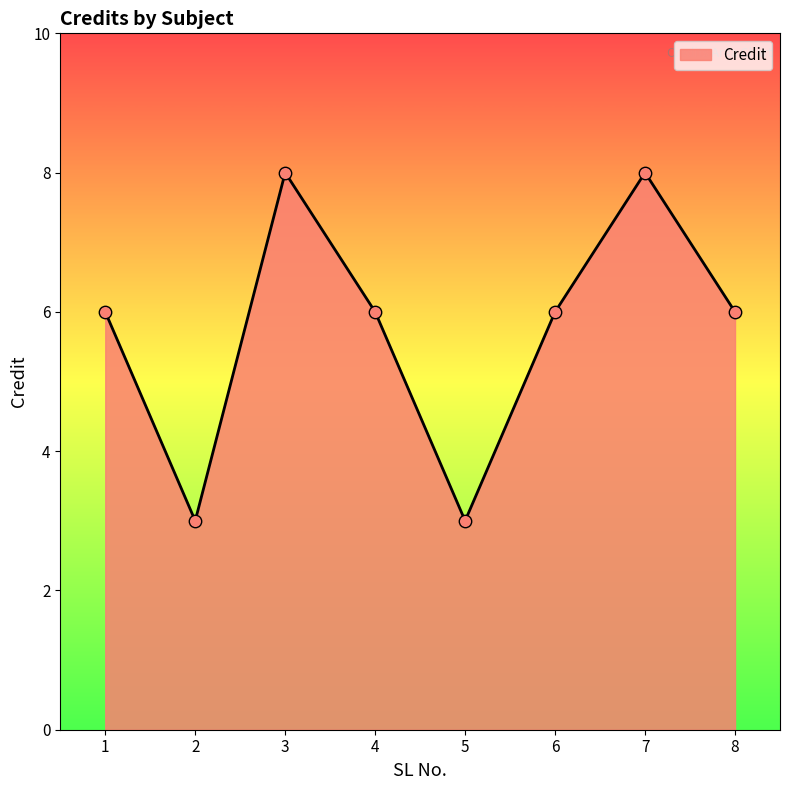

Approximately how many times larger is the value at 5 compared to 7?

0.4